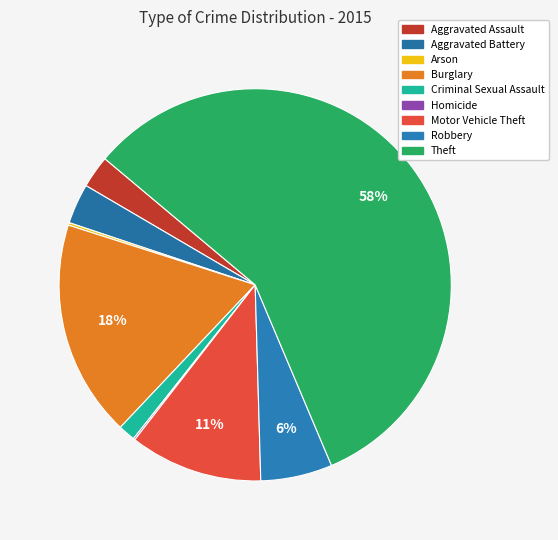

Which category has the biggest portion of the pie?

Theft